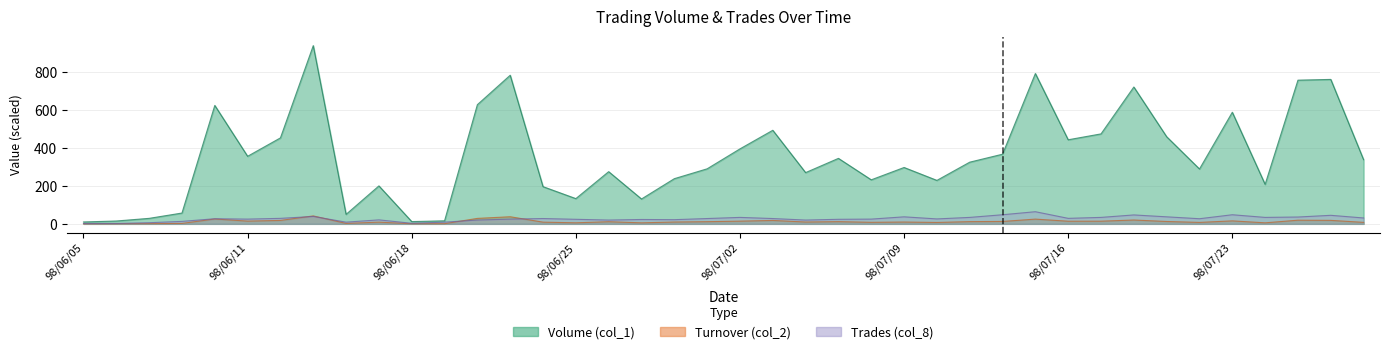

At which category does Volume (col_1) reach its first local peak?

98/06/10